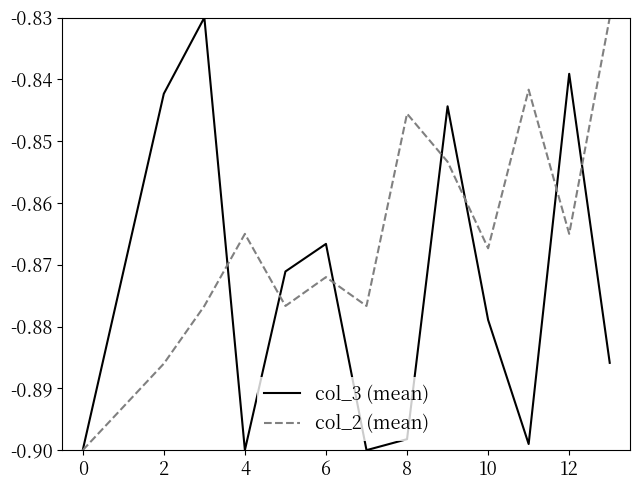

Rank the series by their average value, from lowest to highest.

col_3 (mean), col_2 (mean)